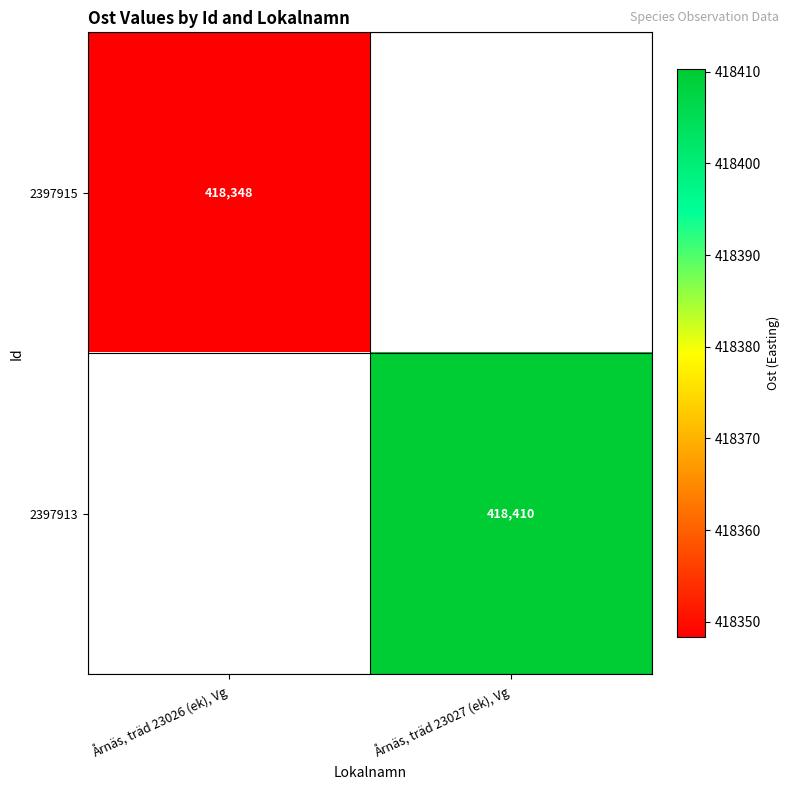

The value of 2397913 at Årnäs, träd 23027 (ek), Vg is 418410.3. True or false?

True